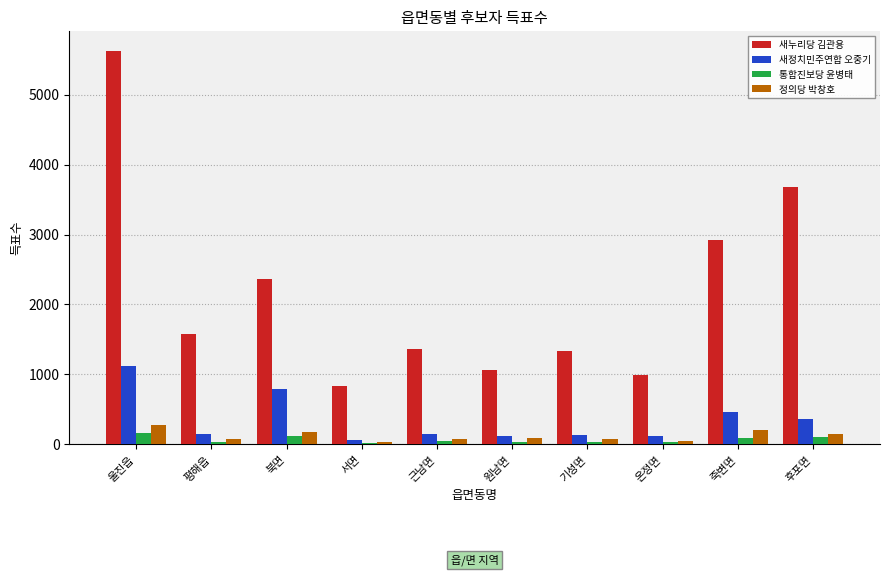

Which series has the largest range (max minus min)?

새누리당 김관용